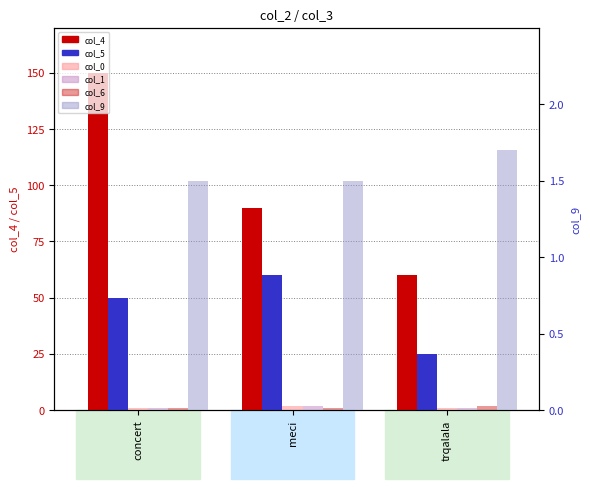

At which category is the sum across all series the highest?

concert